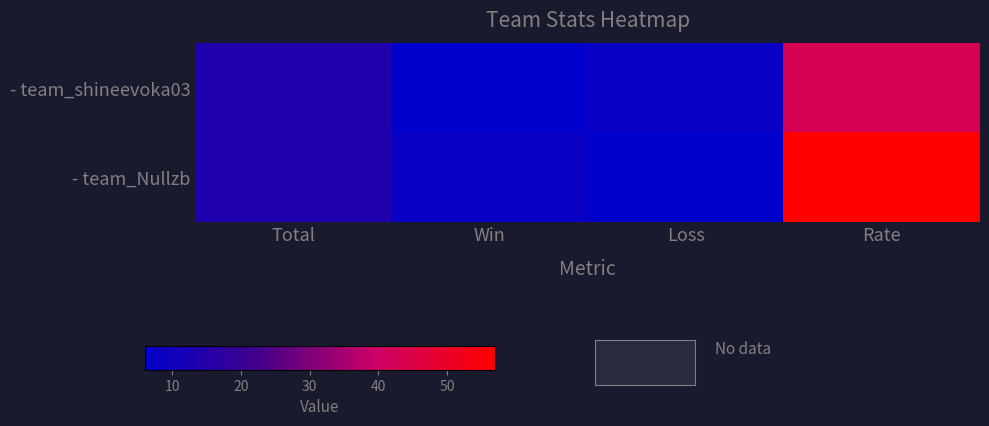

At which category is the sum across all series the highest?

Rate